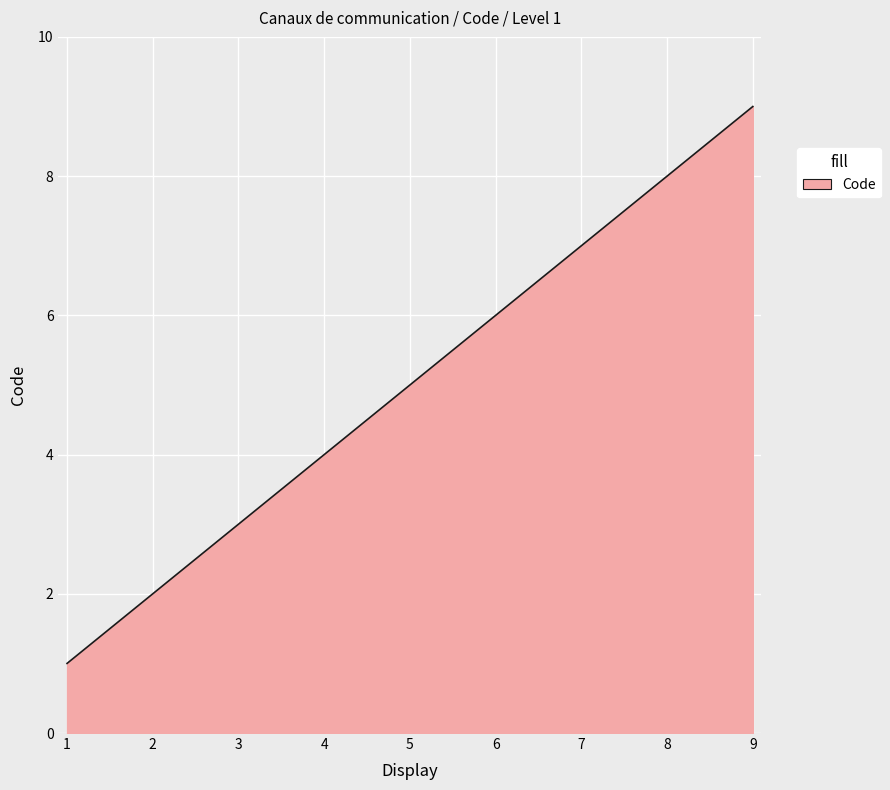

How many series are shown in this chart?

1